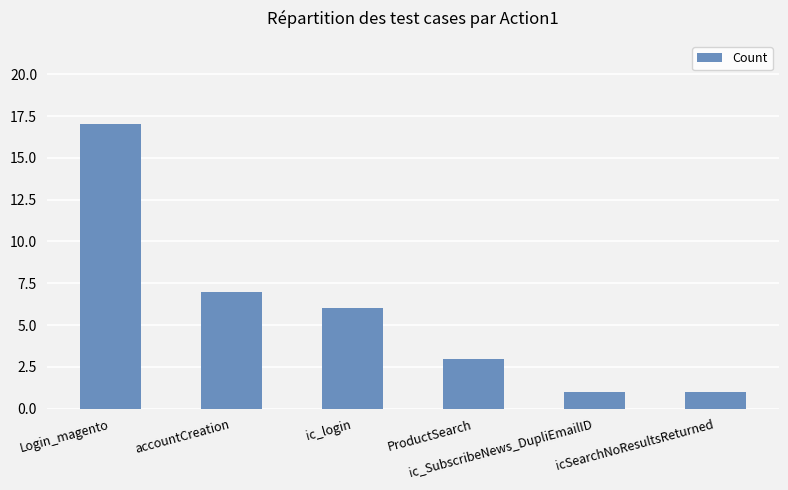

Which has a higher value, Login_magento or ic_SubscribeNews_DupliEmailID?

Login_magento